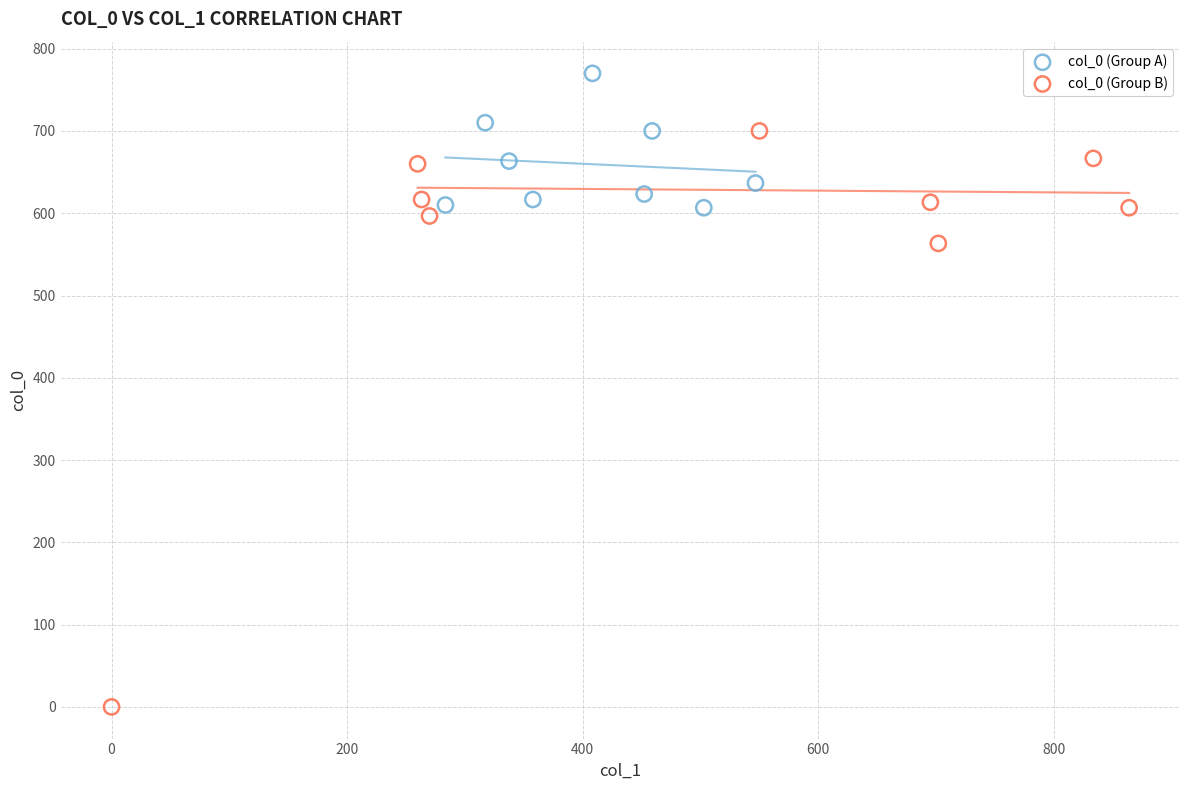

Which series contains the highest Y value?

col_0 (Group A)